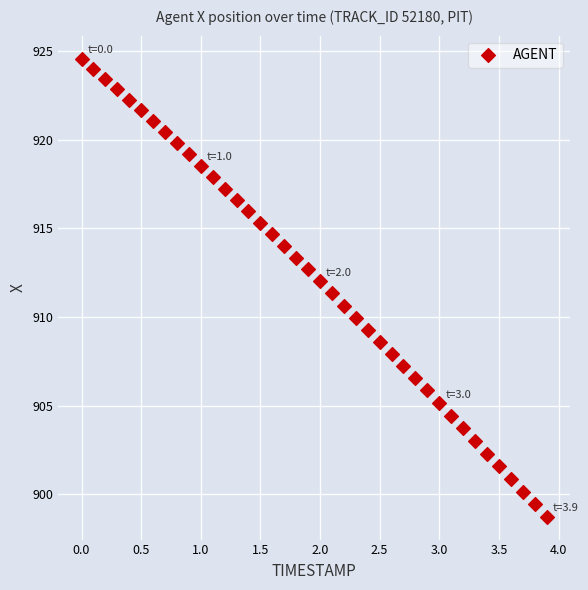

What is the range of Y values (max minus min)?

25.8